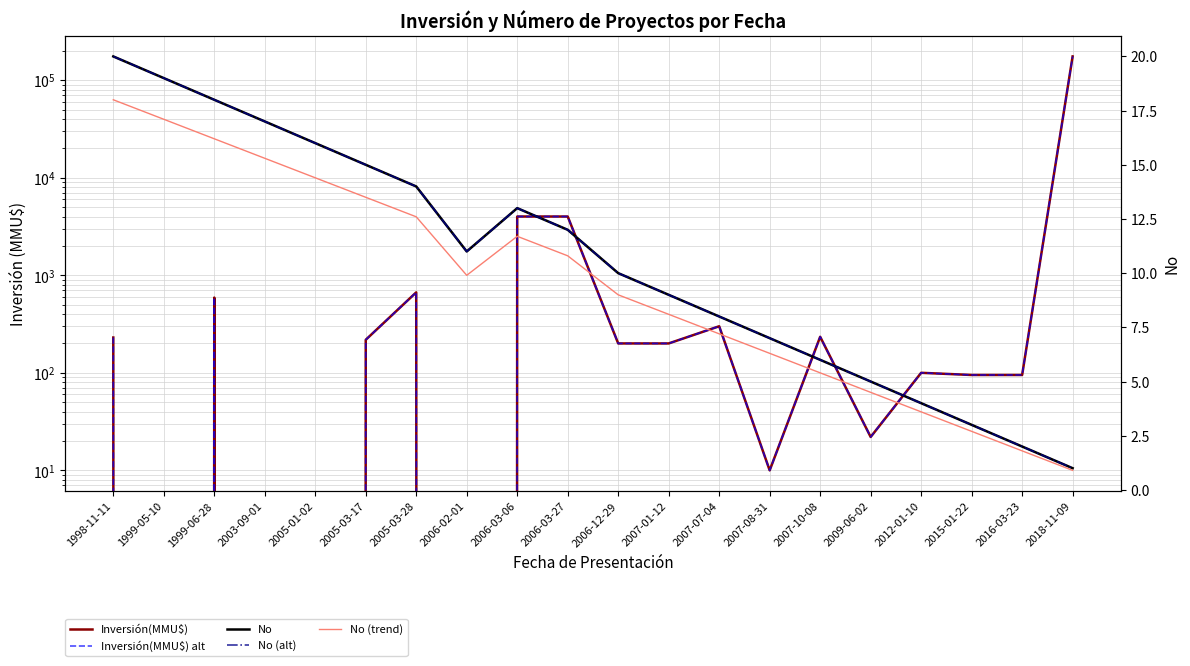

What is the value of the No (trend) point at the 12th from the left?

8.1